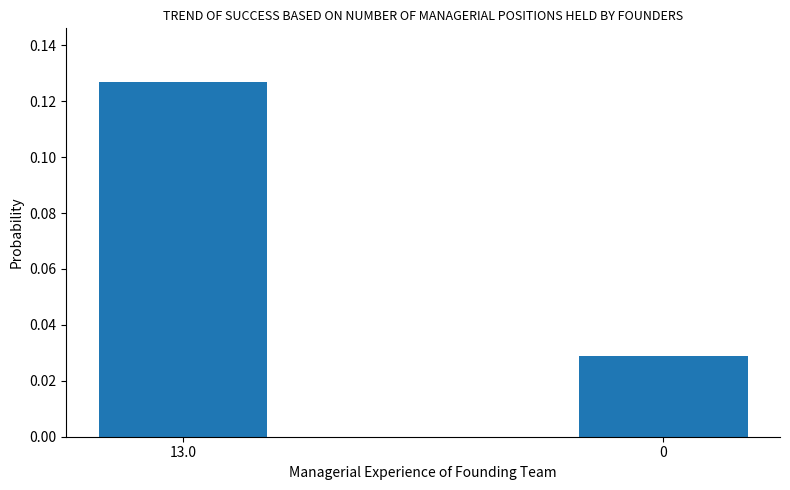

What is the label of the 2nd bar from the right?

13.0